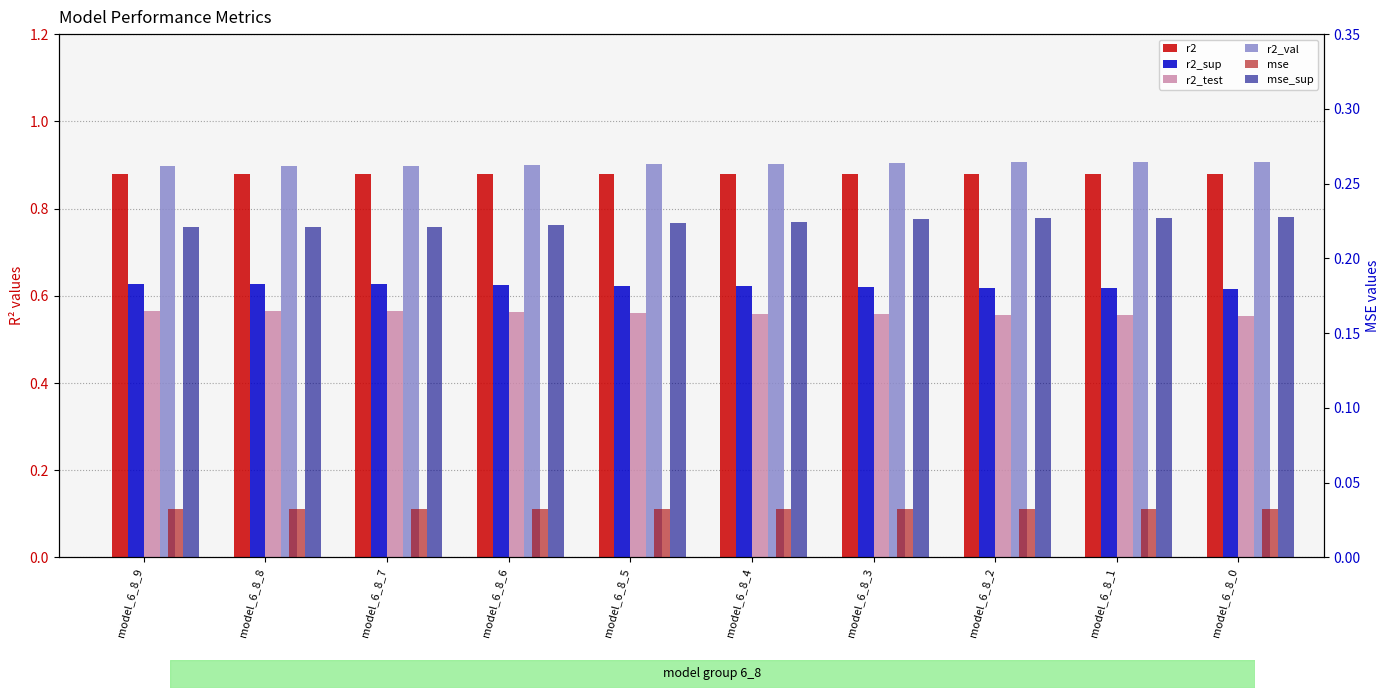

What is the average value of the r2 series?

0.9